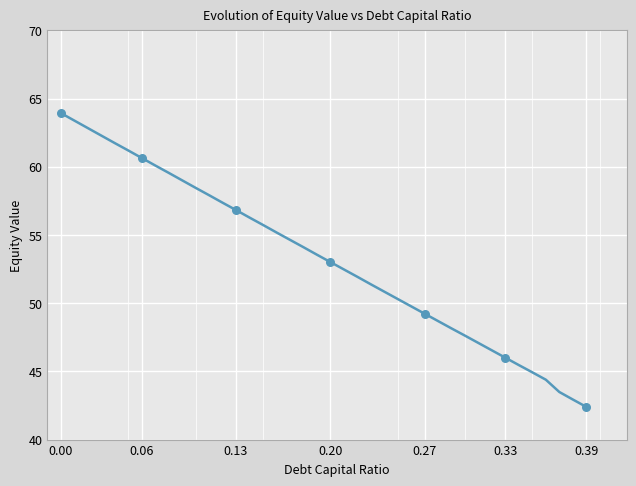

What is the smallest value displayed?

42.4